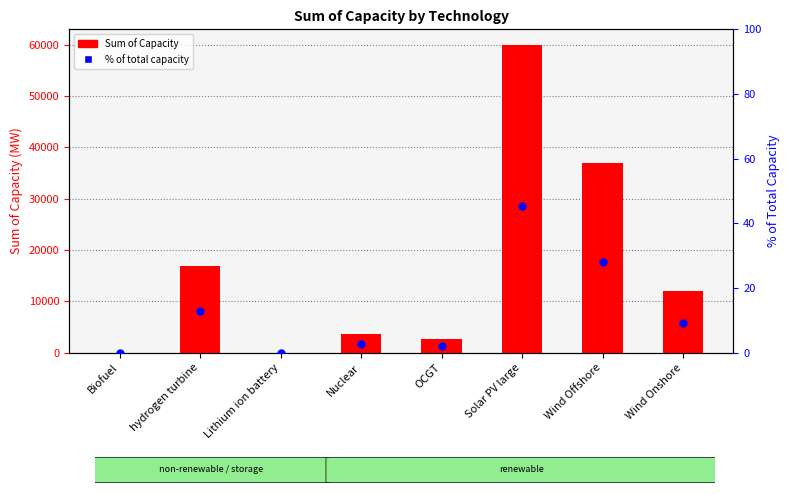

Which series contains the highest Y value?

Sum of Capacity